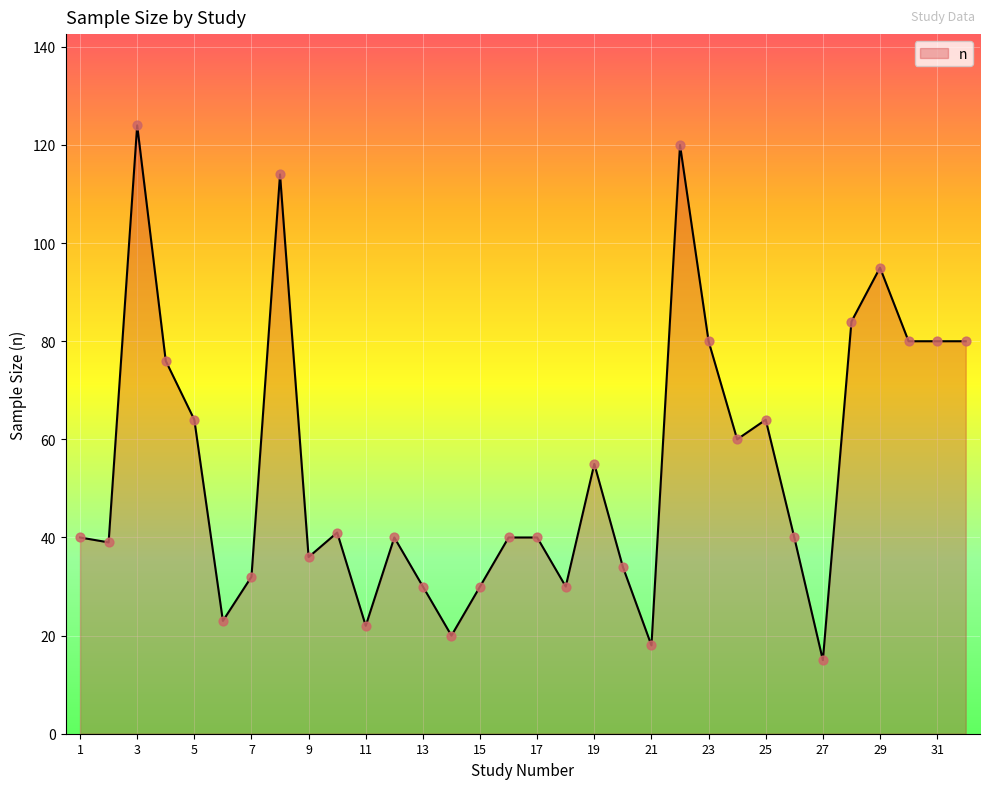

What is the difference between the maximum and minimum values?

109